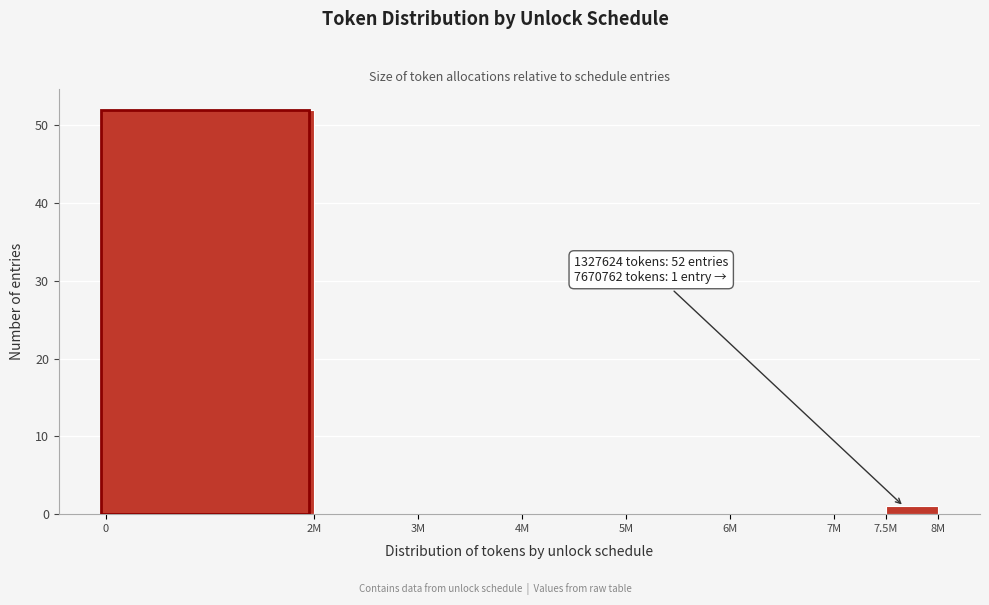

Reading left to right, what are all the values shown in this chart?

0=52	2M=0	3M=0	4M=0	5M=0	6M=0	7M=0	7.5M=1